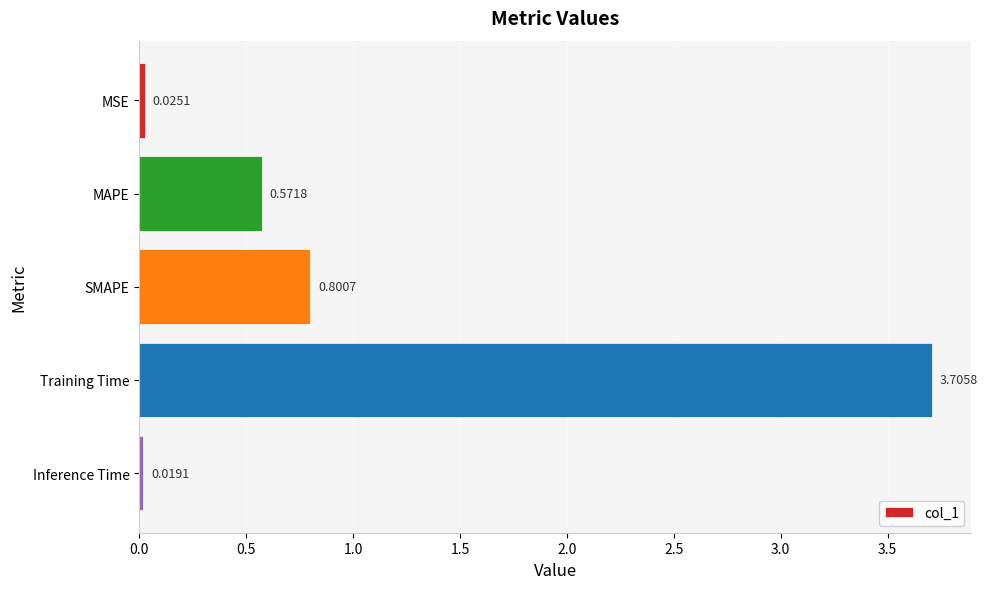

What is the label of the 4th bar from the top?

Training Time